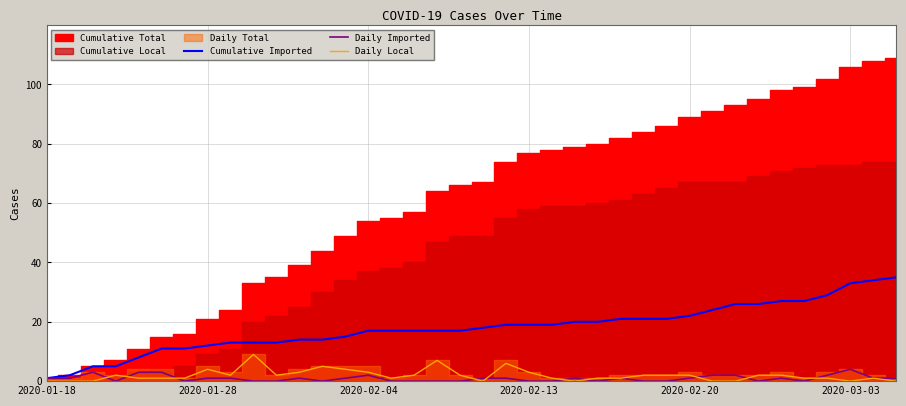

What is the highest value of the Daily Imported series?

4